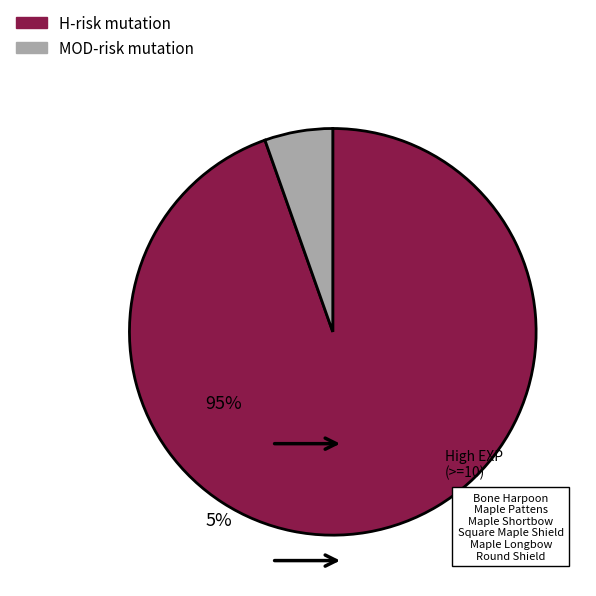

Does any single category account for the majority?

Yes